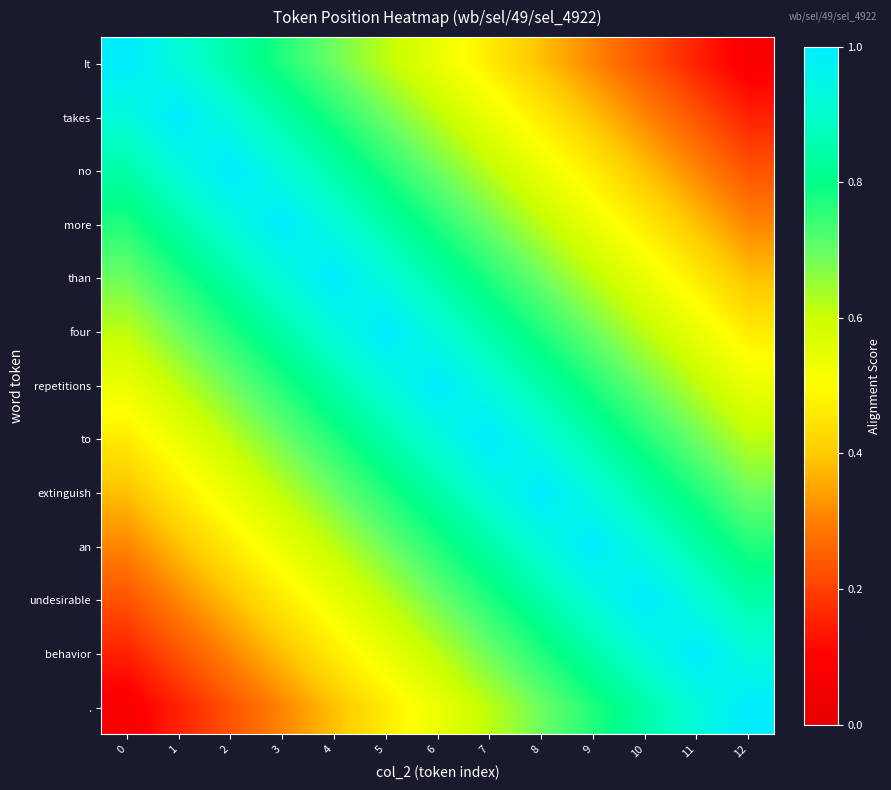

Reading left to right, transcribe all the data shown in this chart.

It: 0=1.0	1=0.9	2=0.8	3=0.8	4=0.7	5=0.6	6=0.5	7=0.5	8=0.4	9=0.3	10=0.2	11=0.2	12=0.1
takes: 0=0.9	1=1.0	2=0.9	3=0.8	4=0.8	5=0.7	6=0.6	7=0.5	8=0.5	9=0.4	10=0.3	11=0.2	12=0.2
no: 0=0.8	1=0.9	2=1.0	3=0.9	4=0.8	5=0.8	6=0.7	7=0.6	8=0.5	9=0.5	10=0.4	11=0.3	12=0.2
more: 0=0.8	1=0.8	2=0.9	3=1.0	4=0.9	5=0.8	6=0.8	7=0.7	8=0.6	9=0.5	10=0.5	11=0.4	12=0.3
than: 0=0.7	1=0.8	2=0.8	3=0.9	4=1.0	5=0.9	6=0.8	7=0.8	8=0.7	9=0.6	10=0.5	11=0.5	12=0.4
four: 0=0.6	1=0.7	2=0.8	3=0.8	4=0.9	5=1.0	6=0.9	7=0.8	8=0.8	9=0.7	10=0.6	11=0.5	12=0.5
repetitions: 0=0.5	1=0.6	2=0.7	3=0.8	4=0.8	5=0.9	6=1.0	7=0.9	8=0.8	9=0.8	10=0.7	11=0.6	12=0.5
to: 0=0.5	1=0.5	2=0.6	3=0.7	4=0.8	5=0.8	6=0.9	7=1.0	8=0.9	9=0.8	10=0.8	11=0.7	12=0.6
extinguish: 0=0.4	1=0.5	2=0.5	3=0.6	4=0.7	5=0.8	6=0.8	7=0.9	8=1.0	9=0.9	10=0.8	11=0.8	12=0.7
an: 0=0.3	1=0.4	2=0.5	3=0.5	4=0.6	5=0.7	6=0.8	7=0.8	8=0.9	9=1.0	10=0.9	11=0.8	12=0.8
undesirable: 0=0.2	1=0.3	2=0.4	3=0.5	4=0.5	5=0.6	6=0.7	7=0.8	8=0.8	9=0.9	10=1.0	11=0.9	12=0.8
behavior: 0=0.2	1=0.2	2=0.3	3=0.4	4=0.5	5=0.5	6=0.6	7=0.7	8=0.8	9=0.8	10=0.9	11=1.0	12=0.9
.: 0=0.1	1=0.2	2=0.2	3=0.3	4=0.4	5=0.5	6=0.5	7=0.6	8=0.7	9=0.8	10=0.8	11=0.9	12=1.0